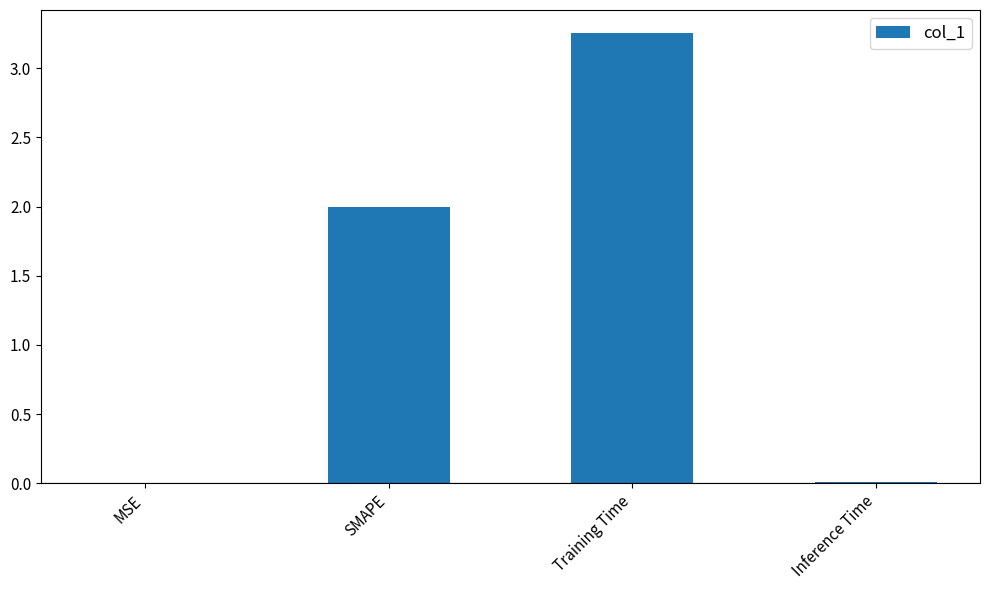

Between SMAPE and Inference Time, which is larger?

SMAPE